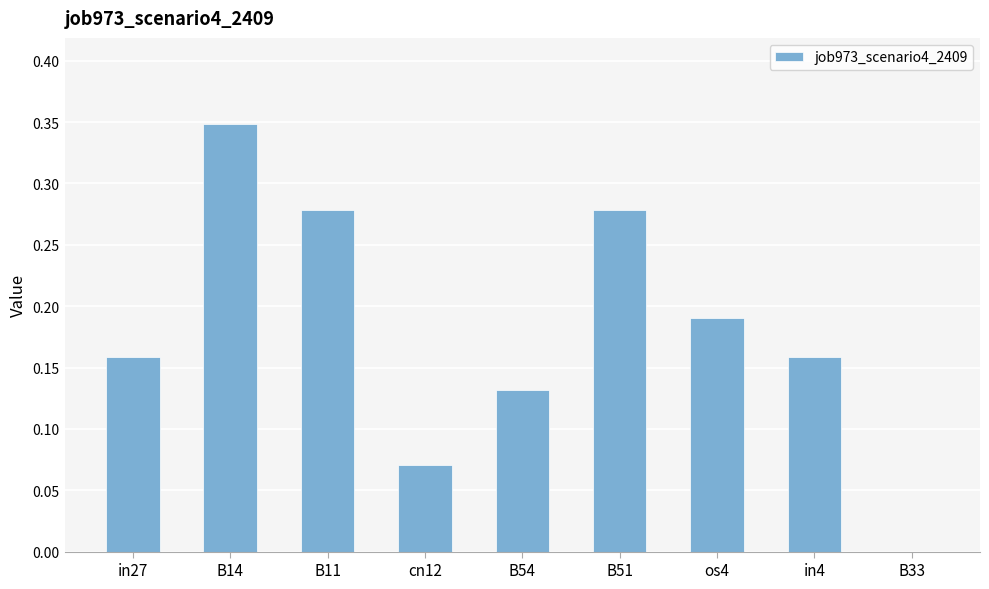

What is the sum of all values?

1.6